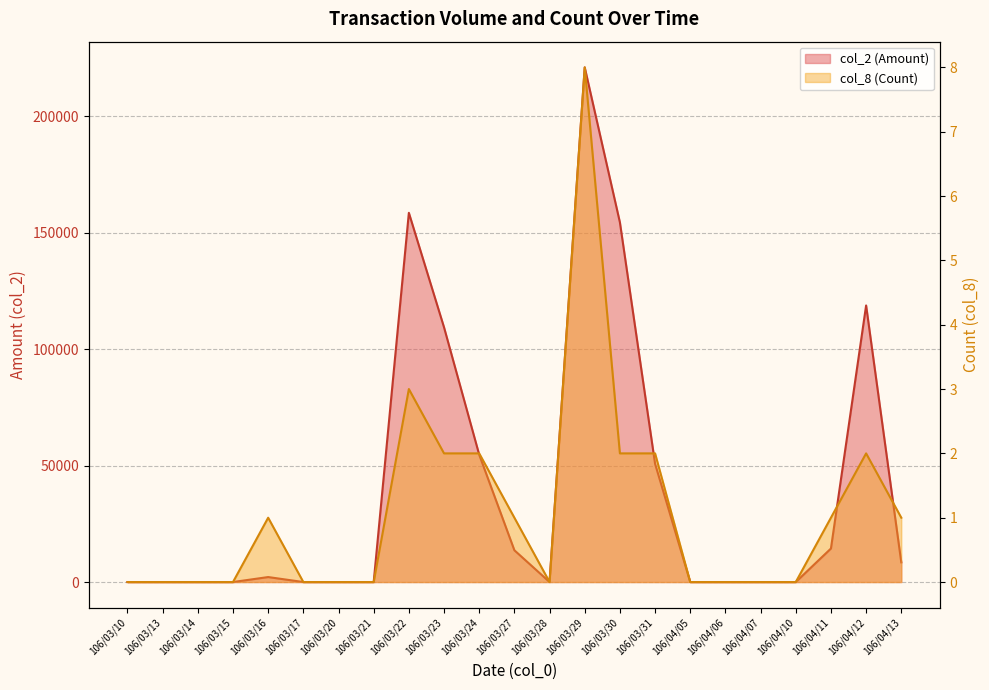

Does the chart have visible grid lines?

Yes